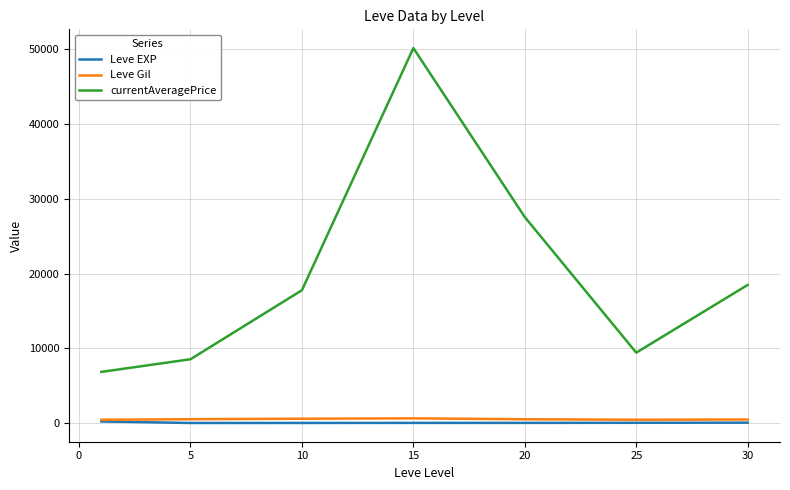

Which series has the largest total across all categories?

currentAveragePrice